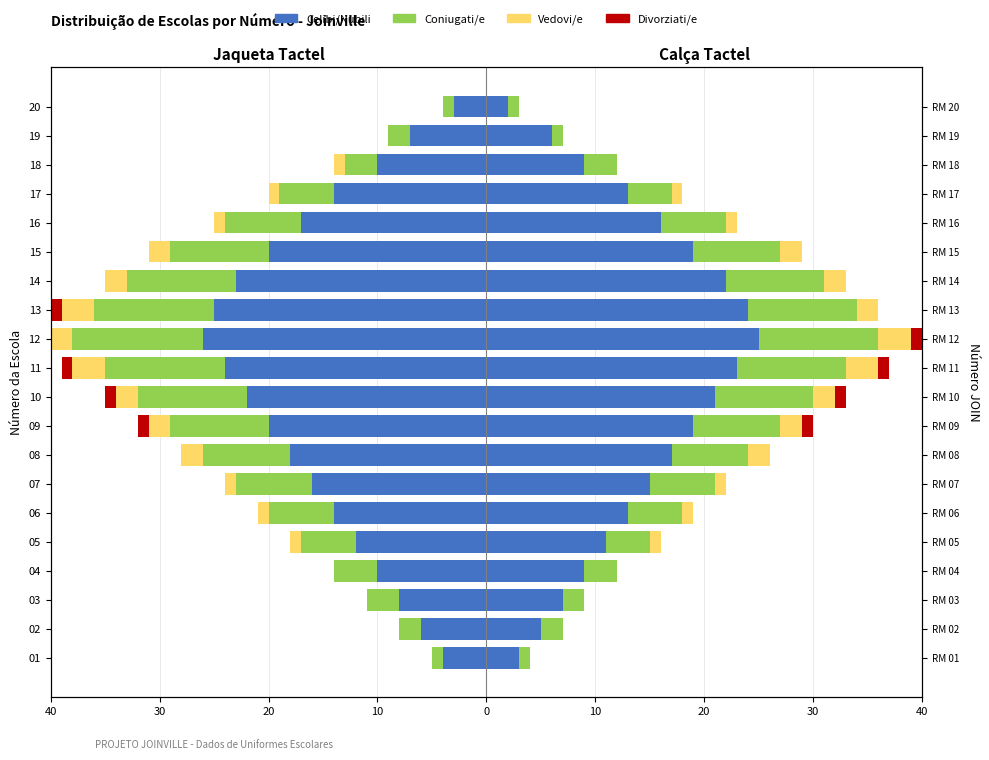

Between 01 and 03, which series saw the biggest shift?

Celibi/Nubili